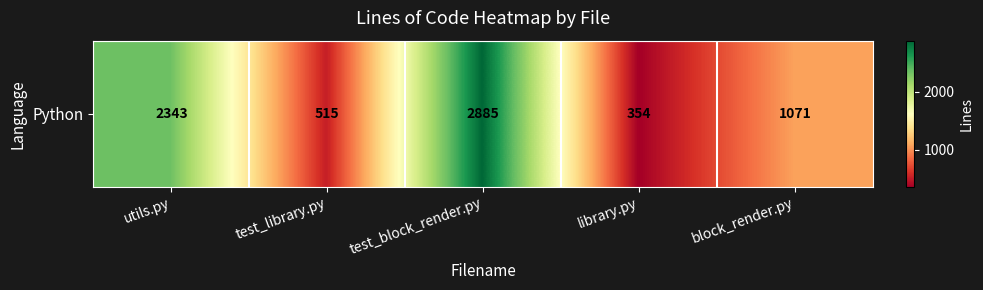

Between test_block_render.py and library.py, which is larger?

test_block_render.py